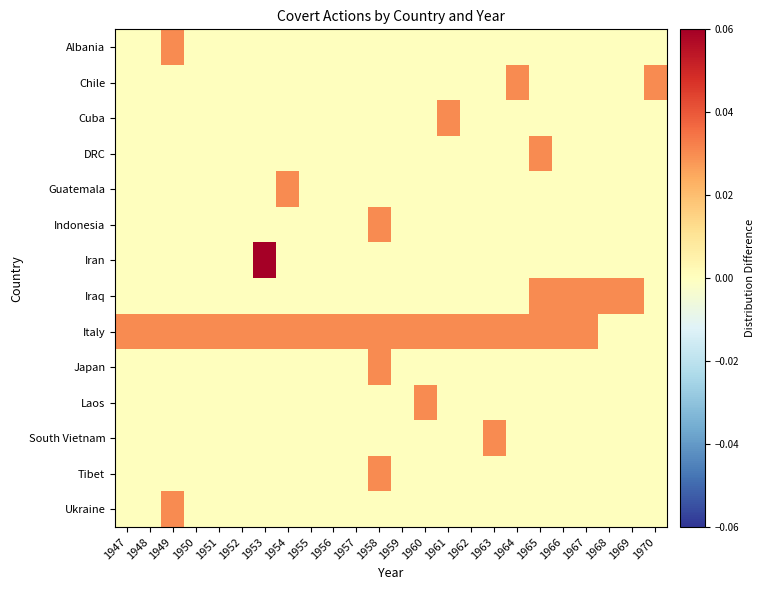

Which category has the lowest value across all series?

1947